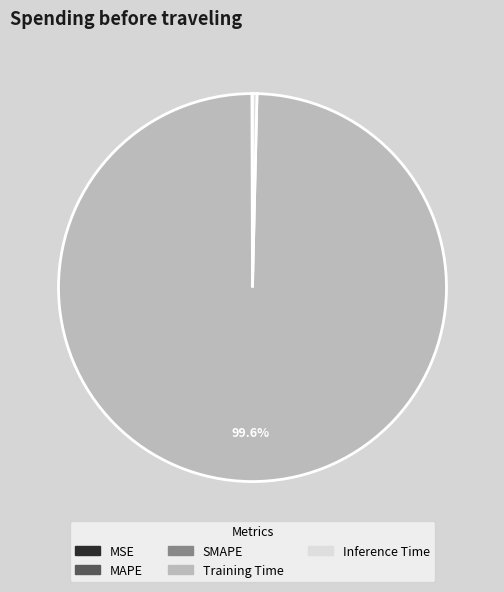

What is the majority slice?

Training Time